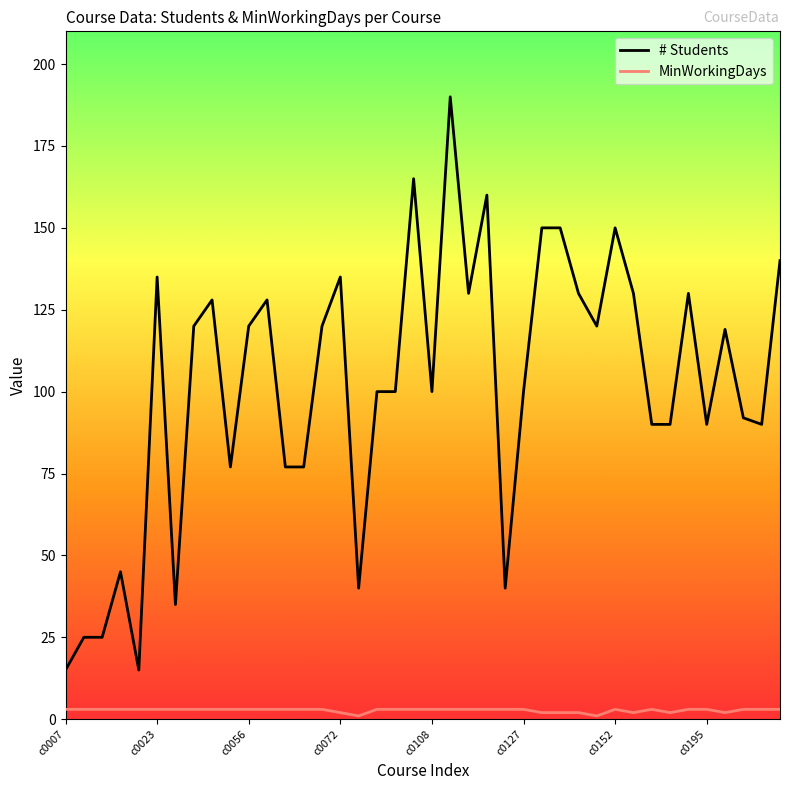

What is the highest value of the MinWorkingDays series?

3